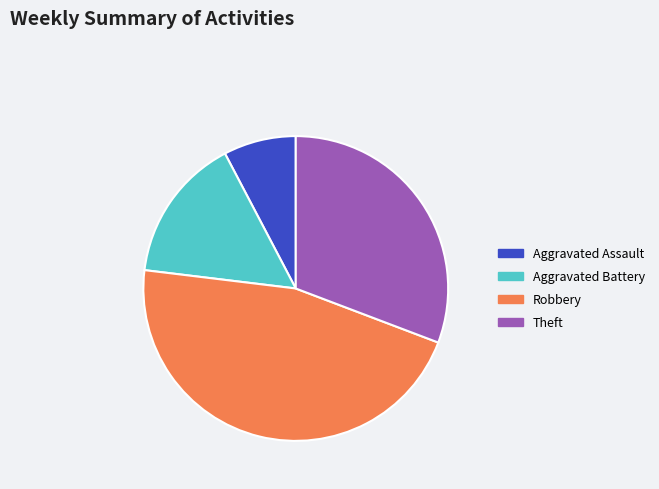

Count the number of slices in the pie.

4